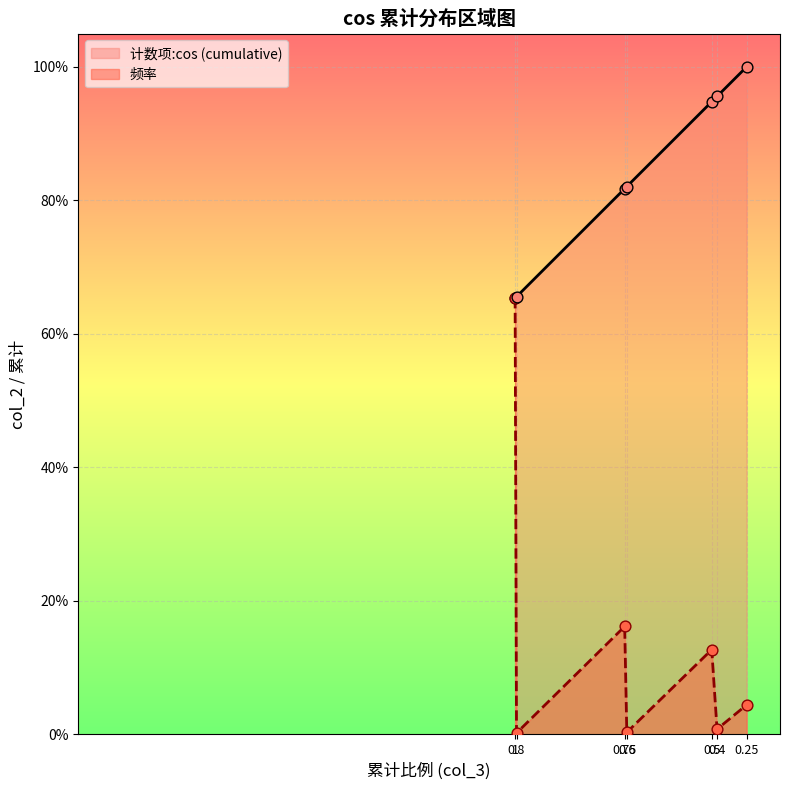

Which series has the widest spread of Y values?

频率